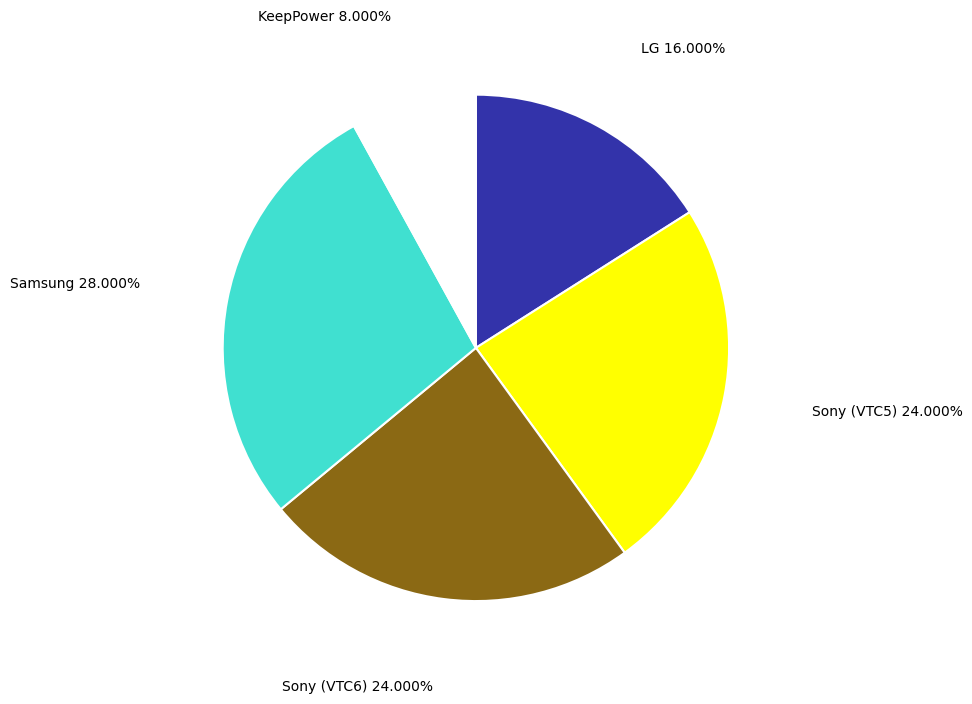

To the nearest percent, what is the difference between the KeepPower and Samsung slice percentages?

20%